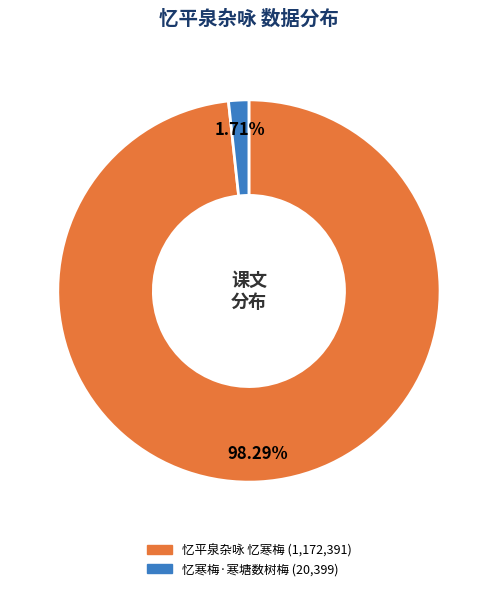

What is the largest slice in the pie chart?

忆平泉杂咏 忆寒梅